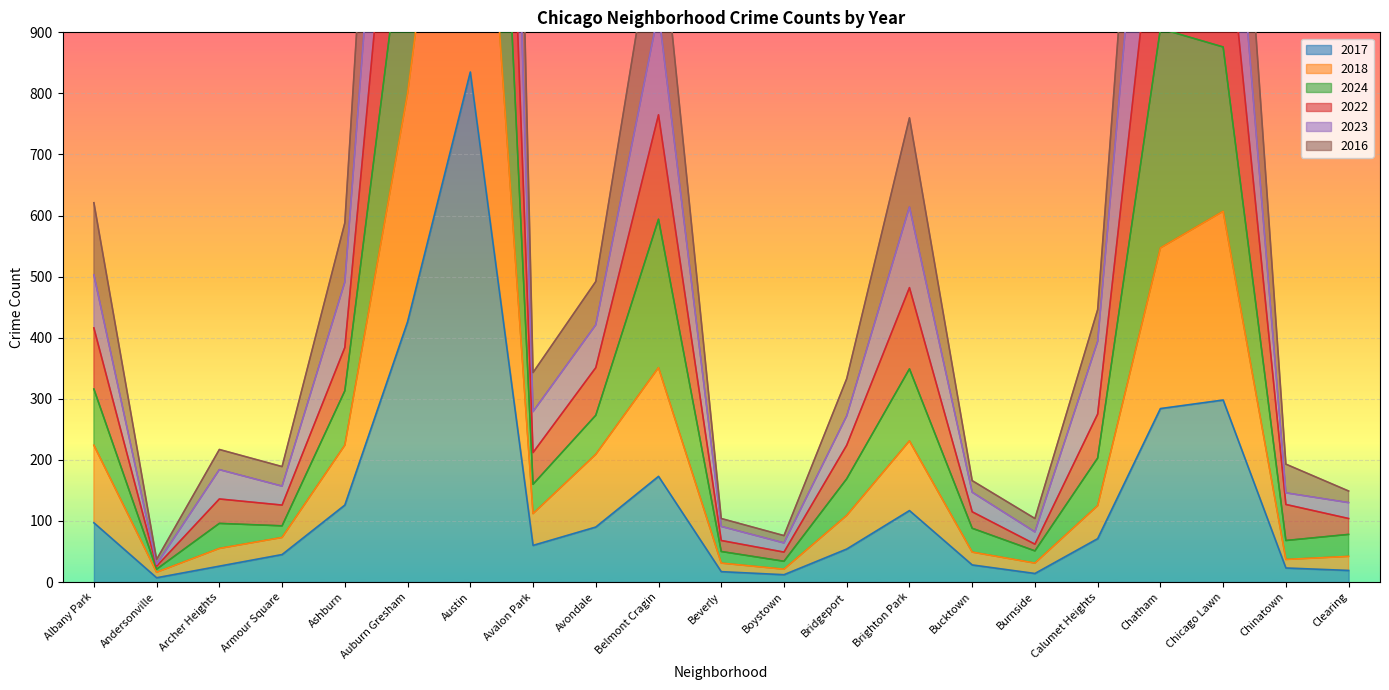

Rank the series at Andersonville from highest to lowest value.

2023, 2024, 2022, 2016, 2018, 2017